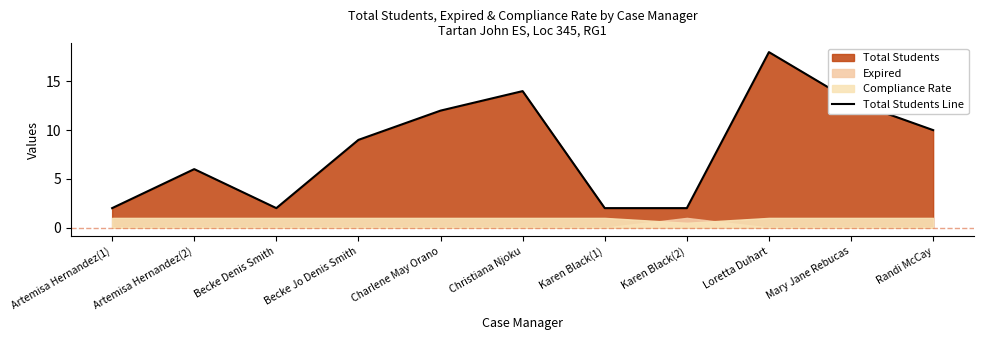

Reading right to left, extract all data points from this chart.

10	13	18	2	2	14	12	9	2	6	2